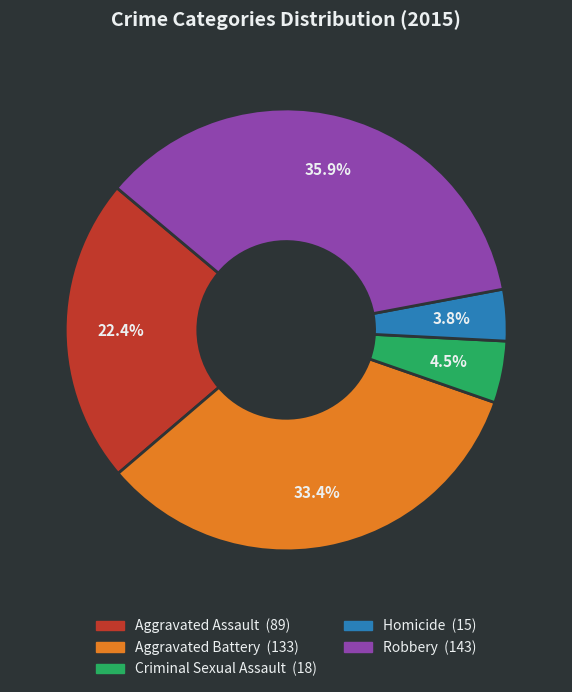

Which has a higher value, Homicide or Robbery?

Robbery